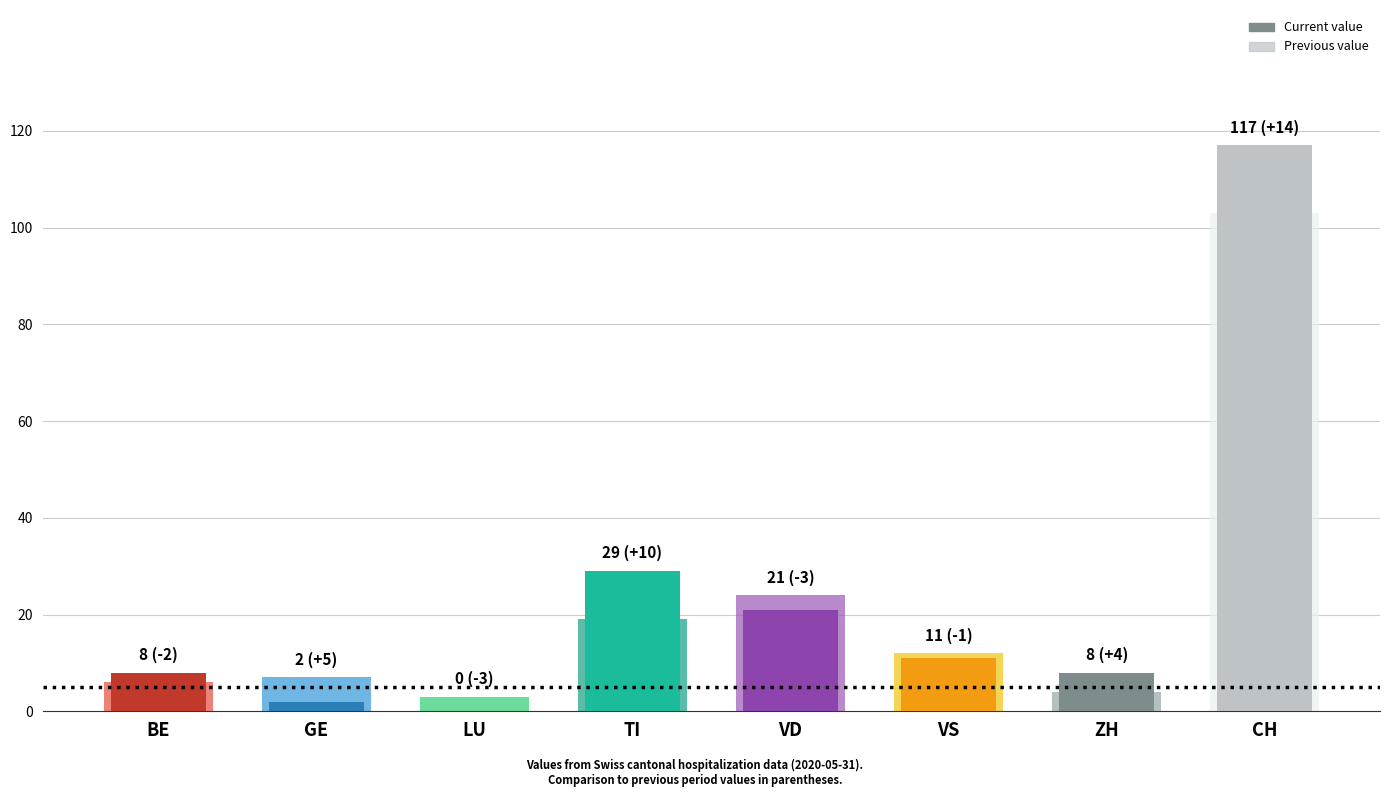

What is the label of the 2nd bar from the left?

GE